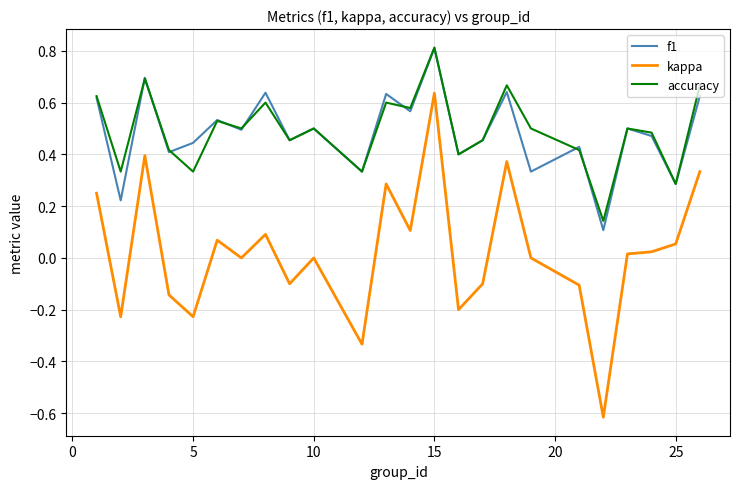

What is the minimum value shown in the chart?

-0.6